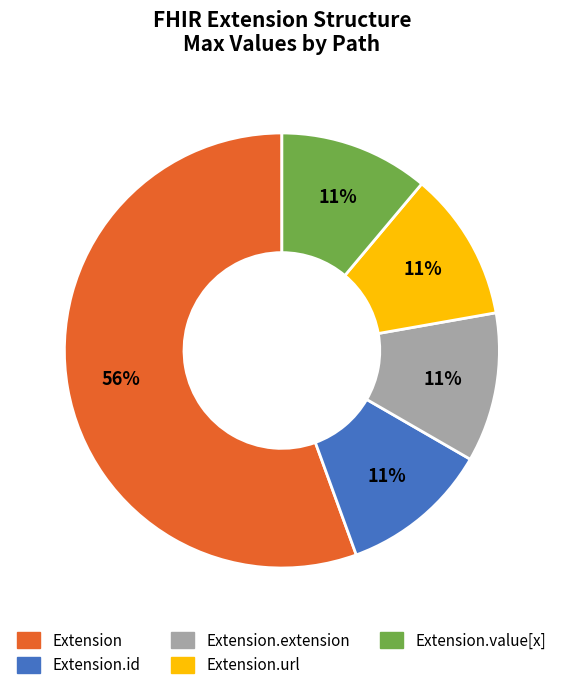

Is there any slice that represents more than half of the pie?

Yes